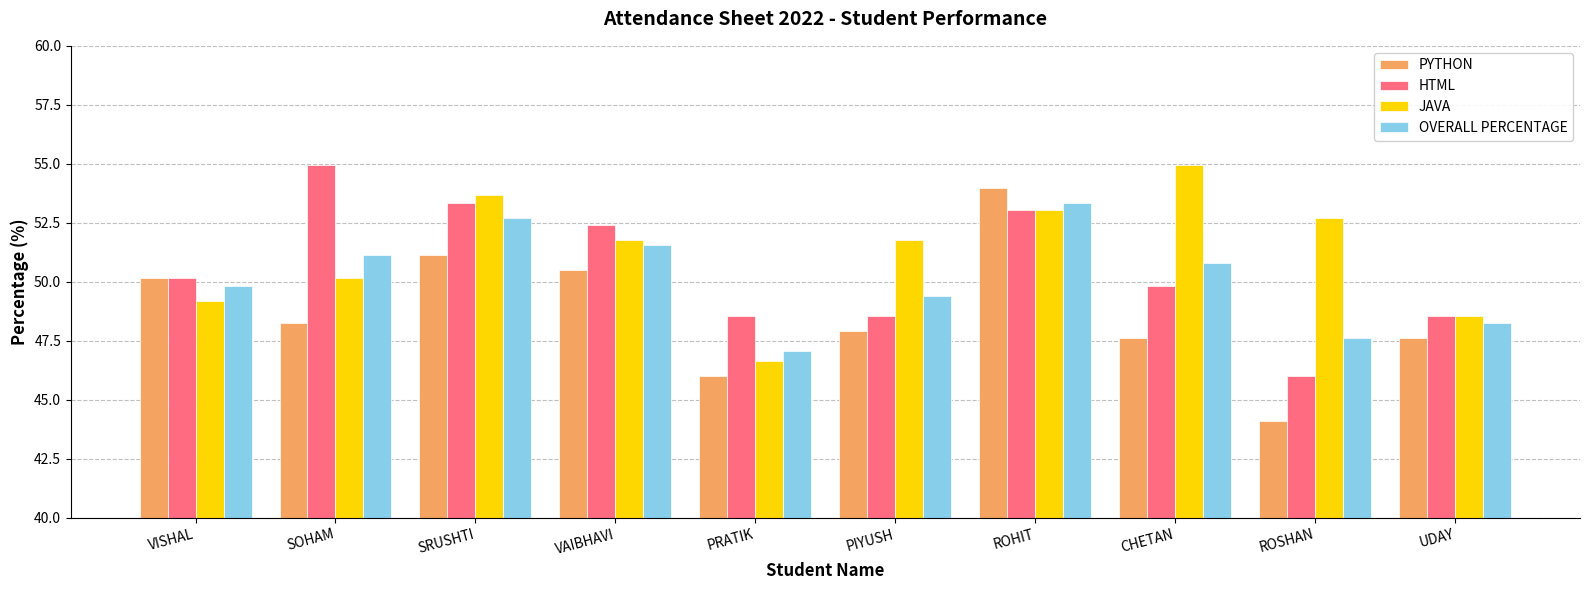

Which series changed the most between ROHIT and UDAY?

PYTHON